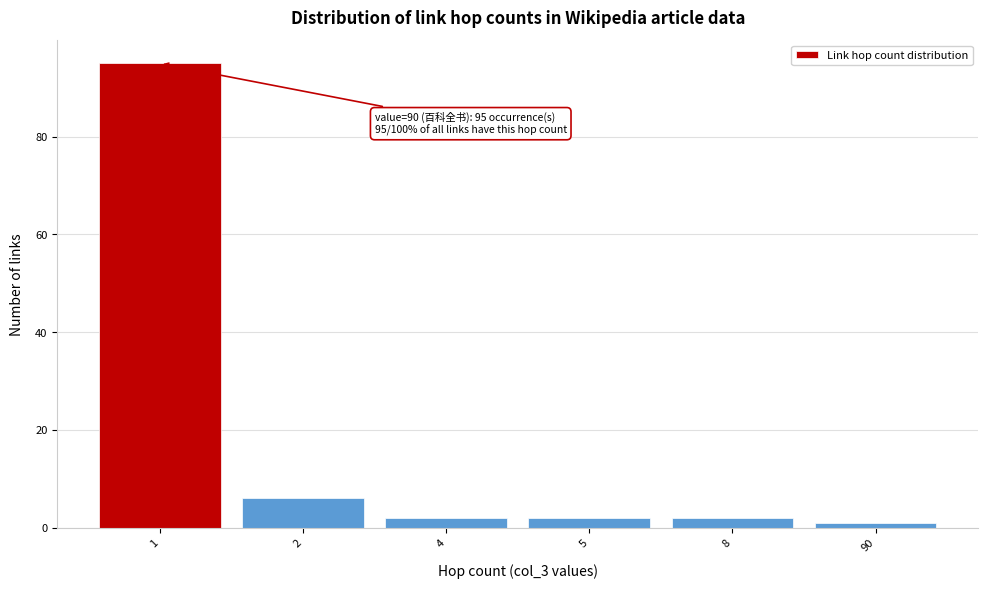

Reading left to right, transcribe all the data shown in this chart.

1=95	2=6	4=2	5=2	8=2	90=1